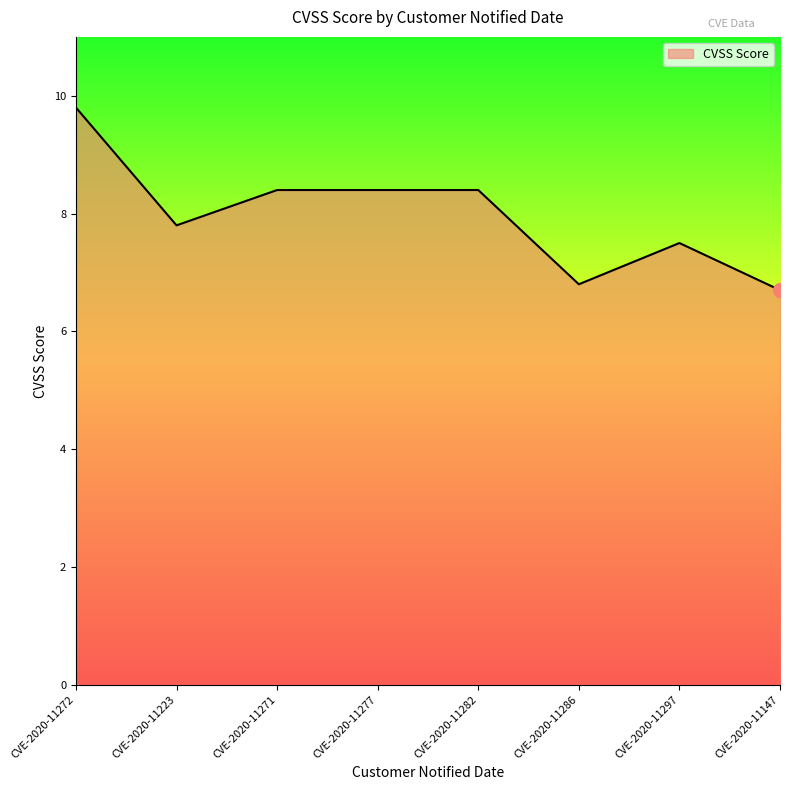

True or false: the data has more than 0 interior local peaks.

True